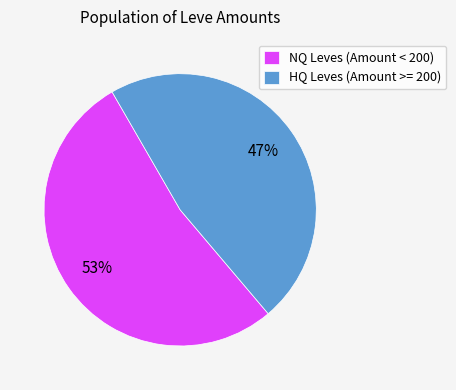

Do NQ Leves (Amount < 200) and HQ Leves (Amount >= 200) together represent more than half of the pie?

Yes